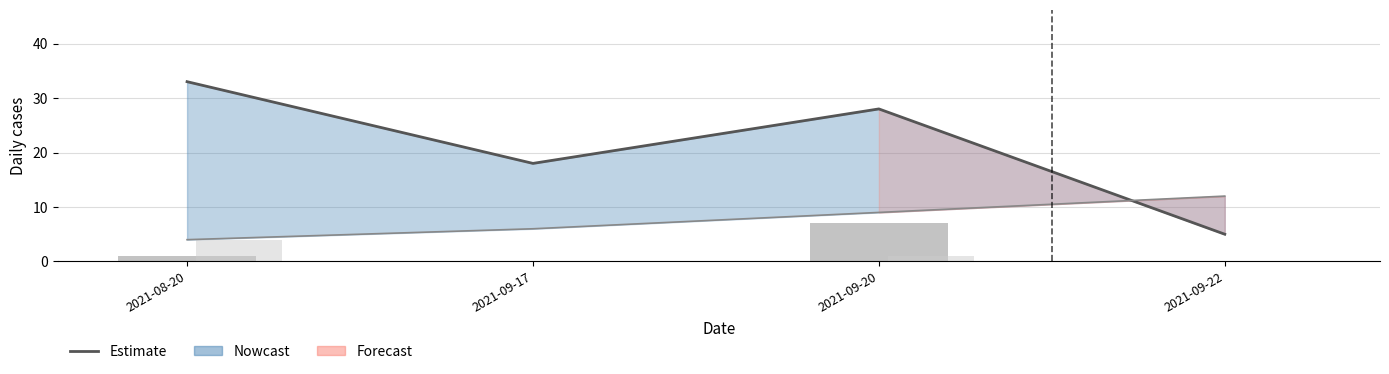

At which category is the sum across all series the highest?

2021-08-20